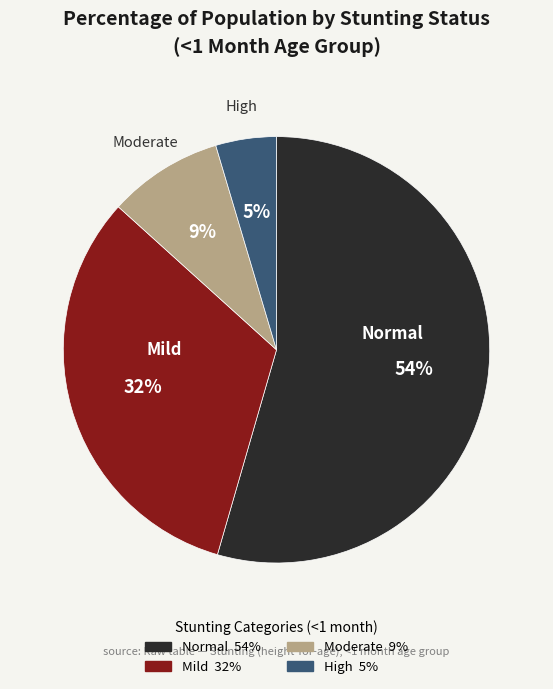

Is there any slice that represents more than half of the pie?

Yes